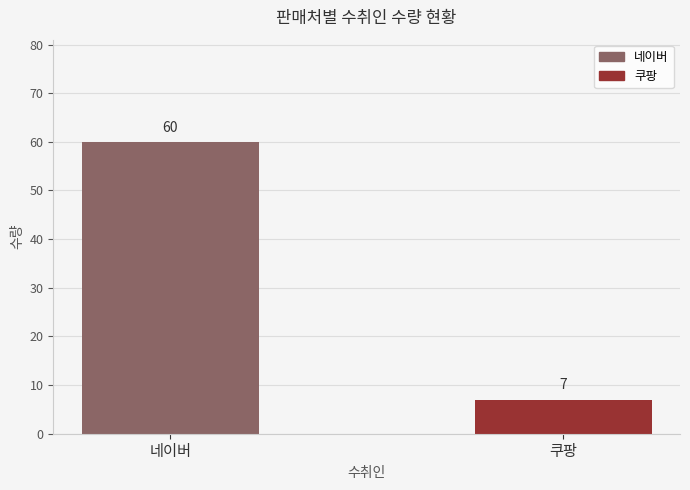

How many distinct data groups are displayed?

1